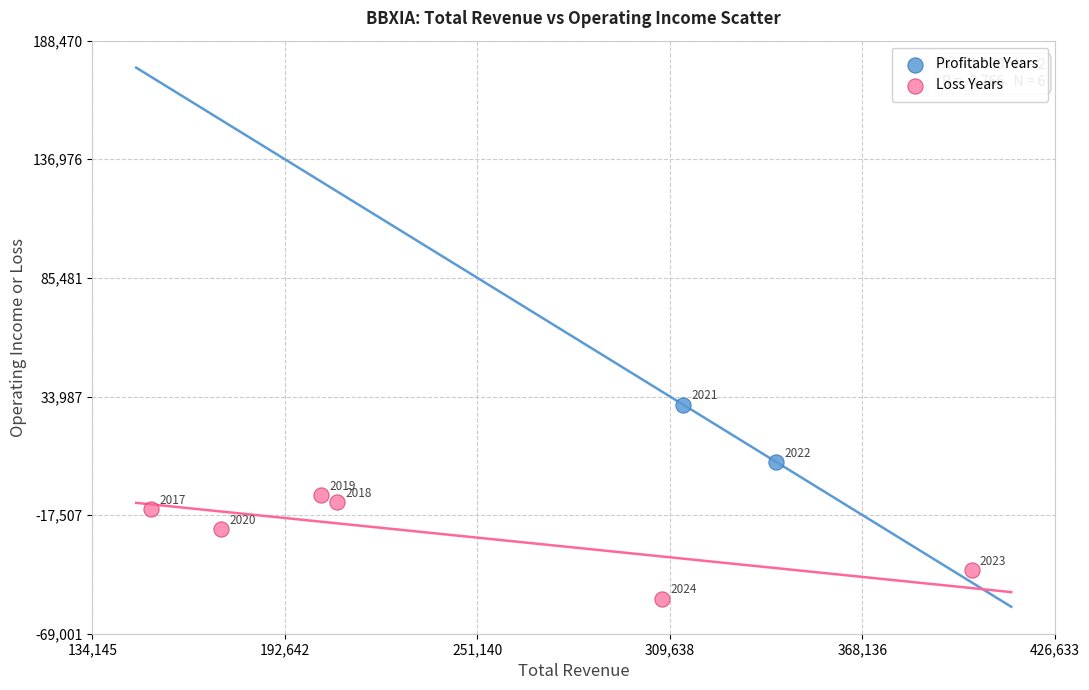

Which series has the largest Y range (max minus min)?

Loss Years